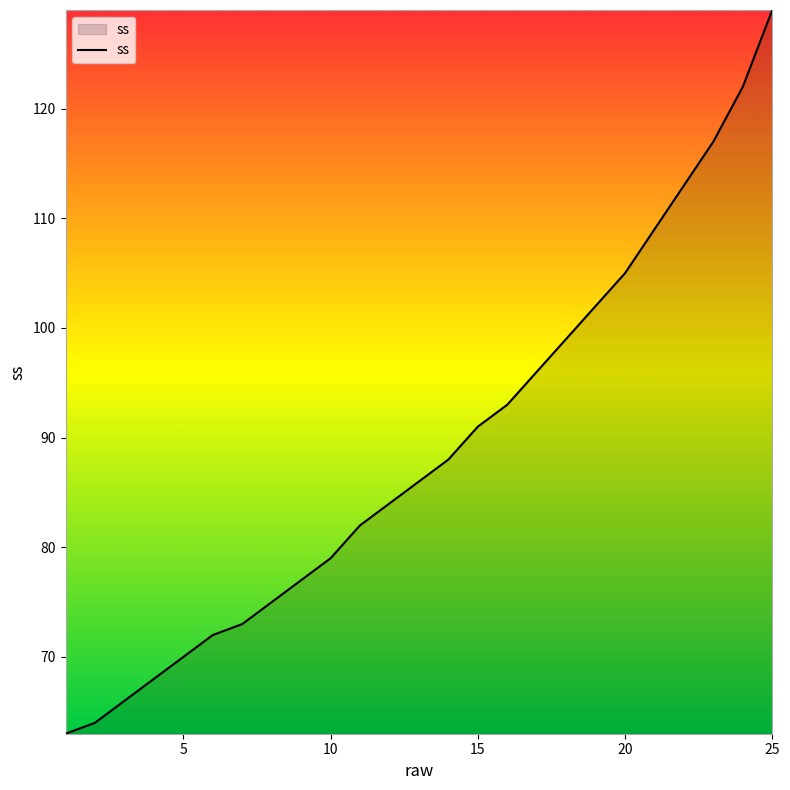

What is the smallest value displayed?

63